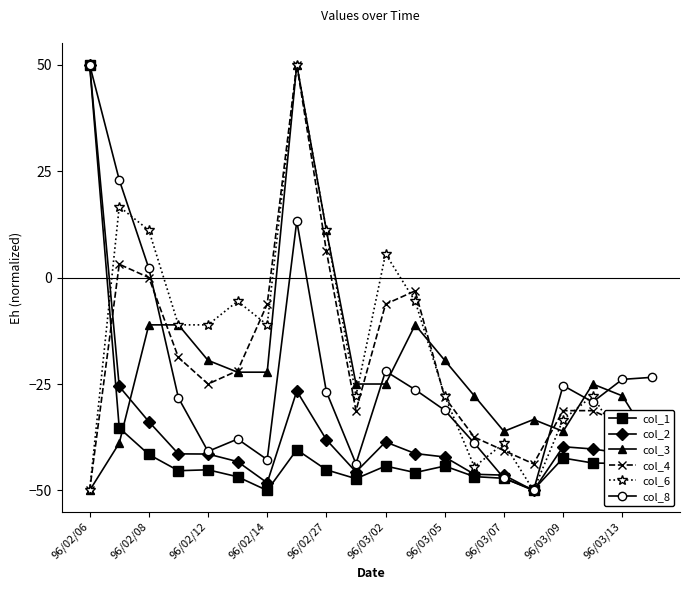

In col_1, how many points are lower than both neighbors (excluding endpoints)?

6